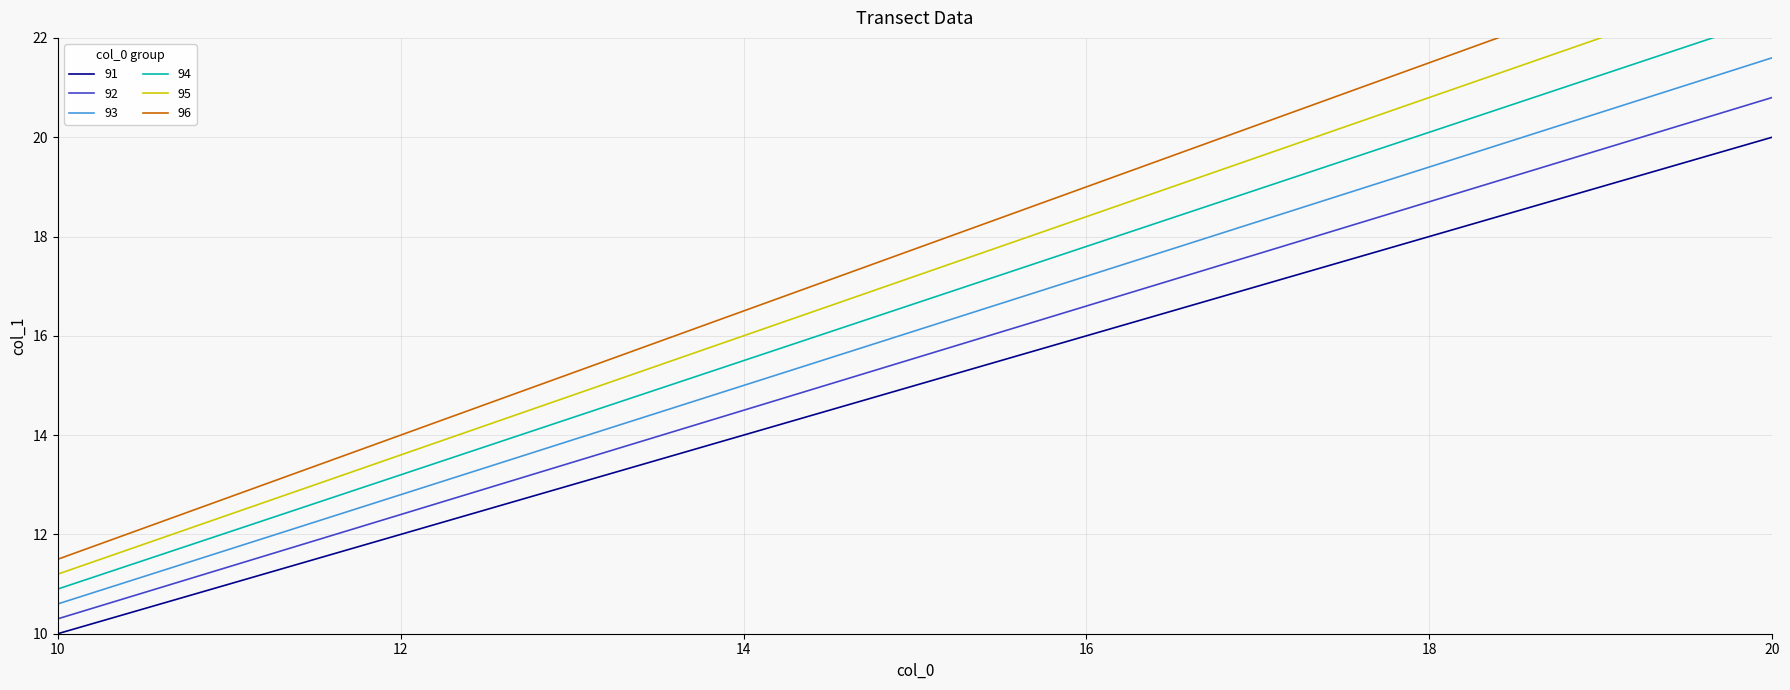

Is this an area chart (filled region under the line)?

No